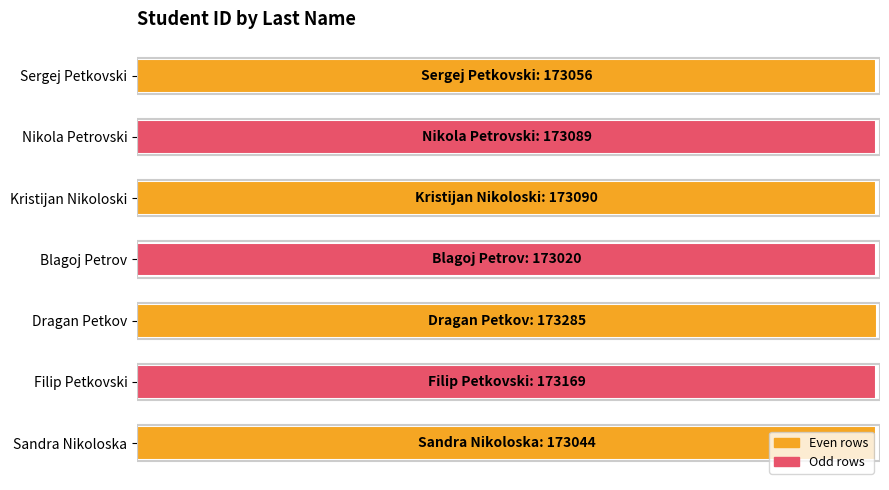

What is the difference between the maximum and minimum values?

265